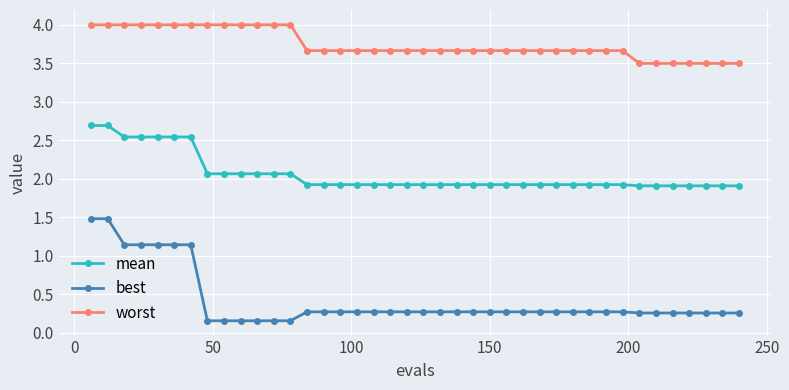

Which series has the largest total across all categories?

worst